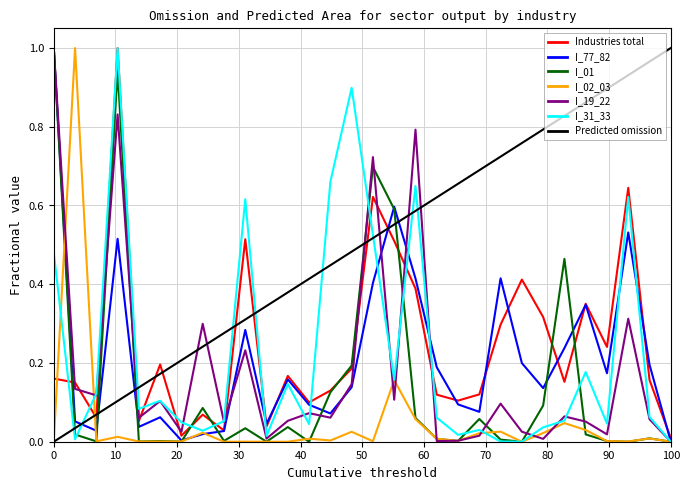

Which series ends up on top after the final intersection of I_02_03 and I_31_33?

I_31_33